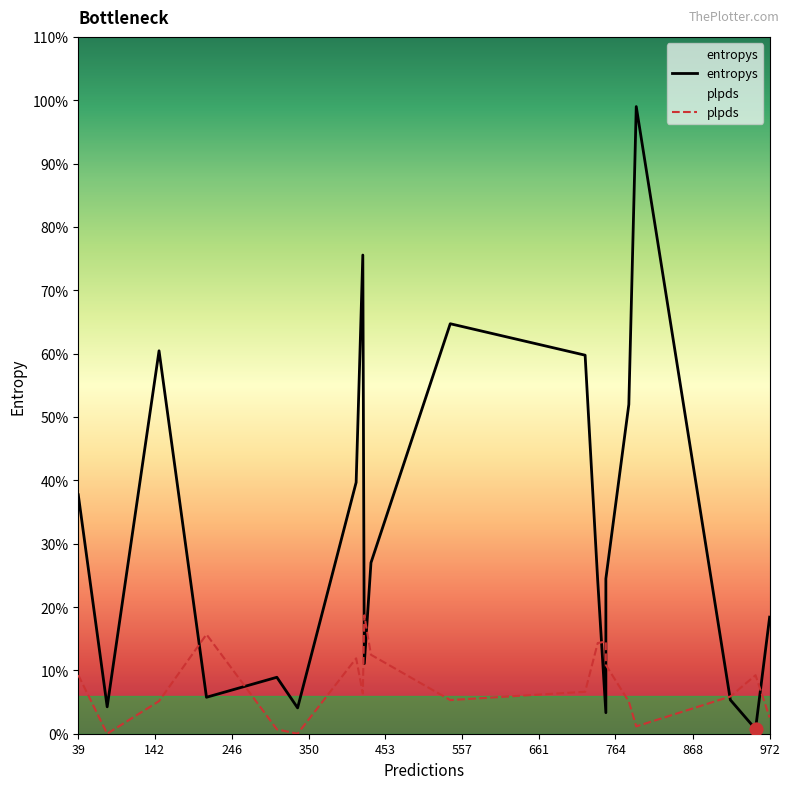

Which series reaches the minimum Y coordinate?

plpds